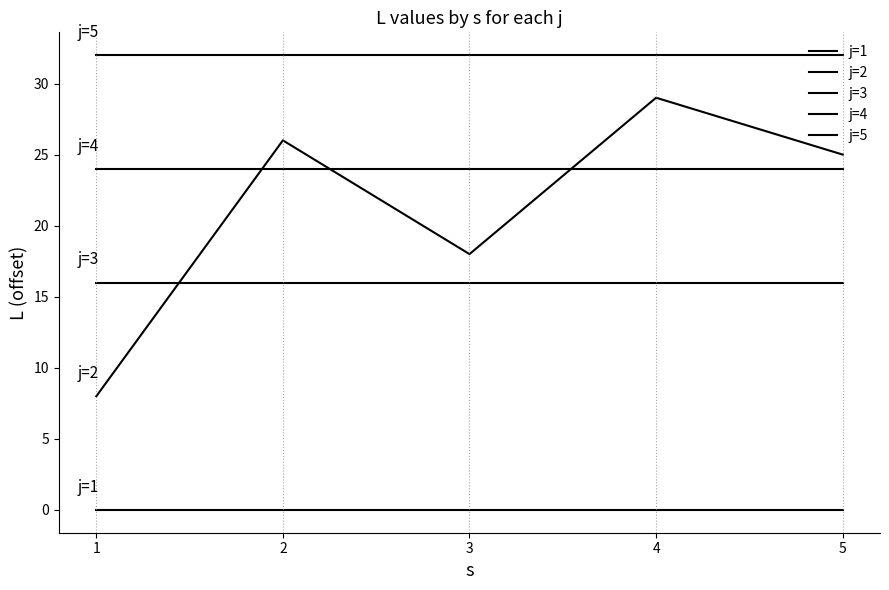

What is the difference between the maximum and minimum values in the j=2 series?

21